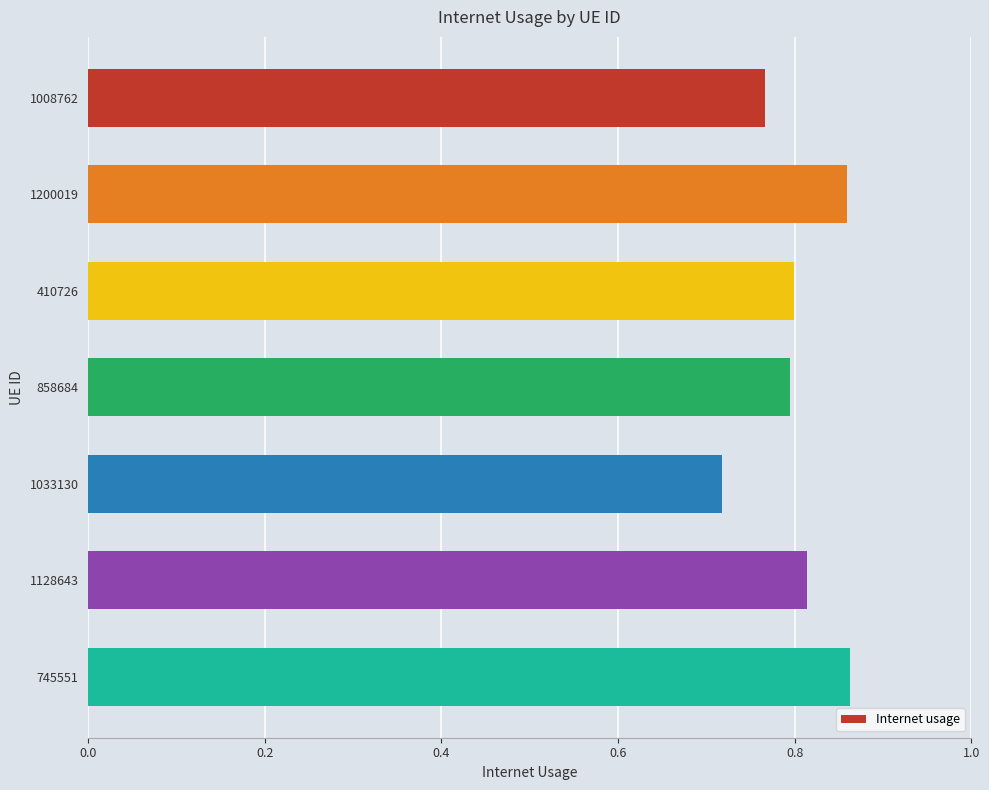

What is the sum of all values?

5.6